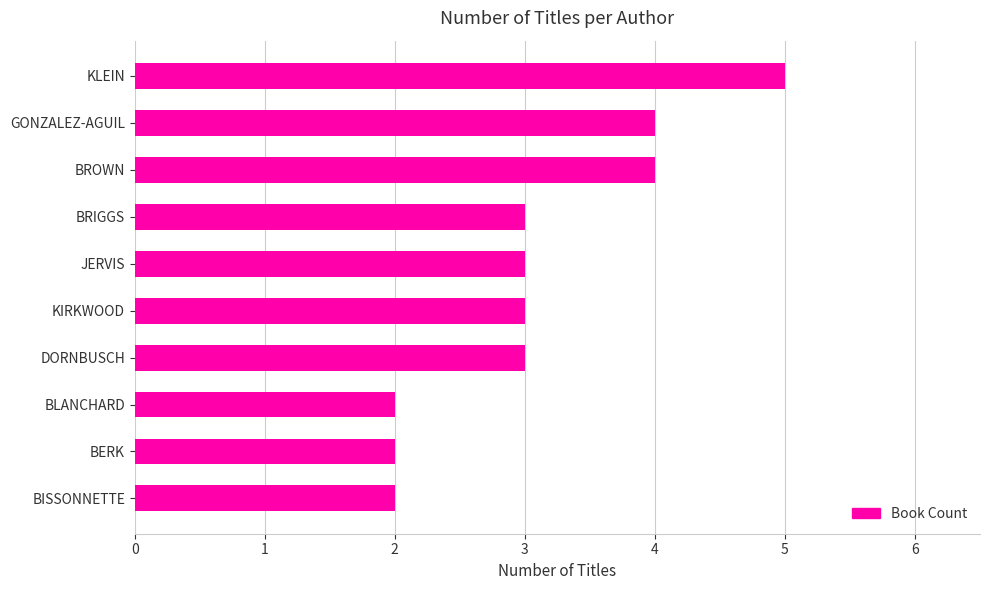

What is the minimum value shown in the chart?

2